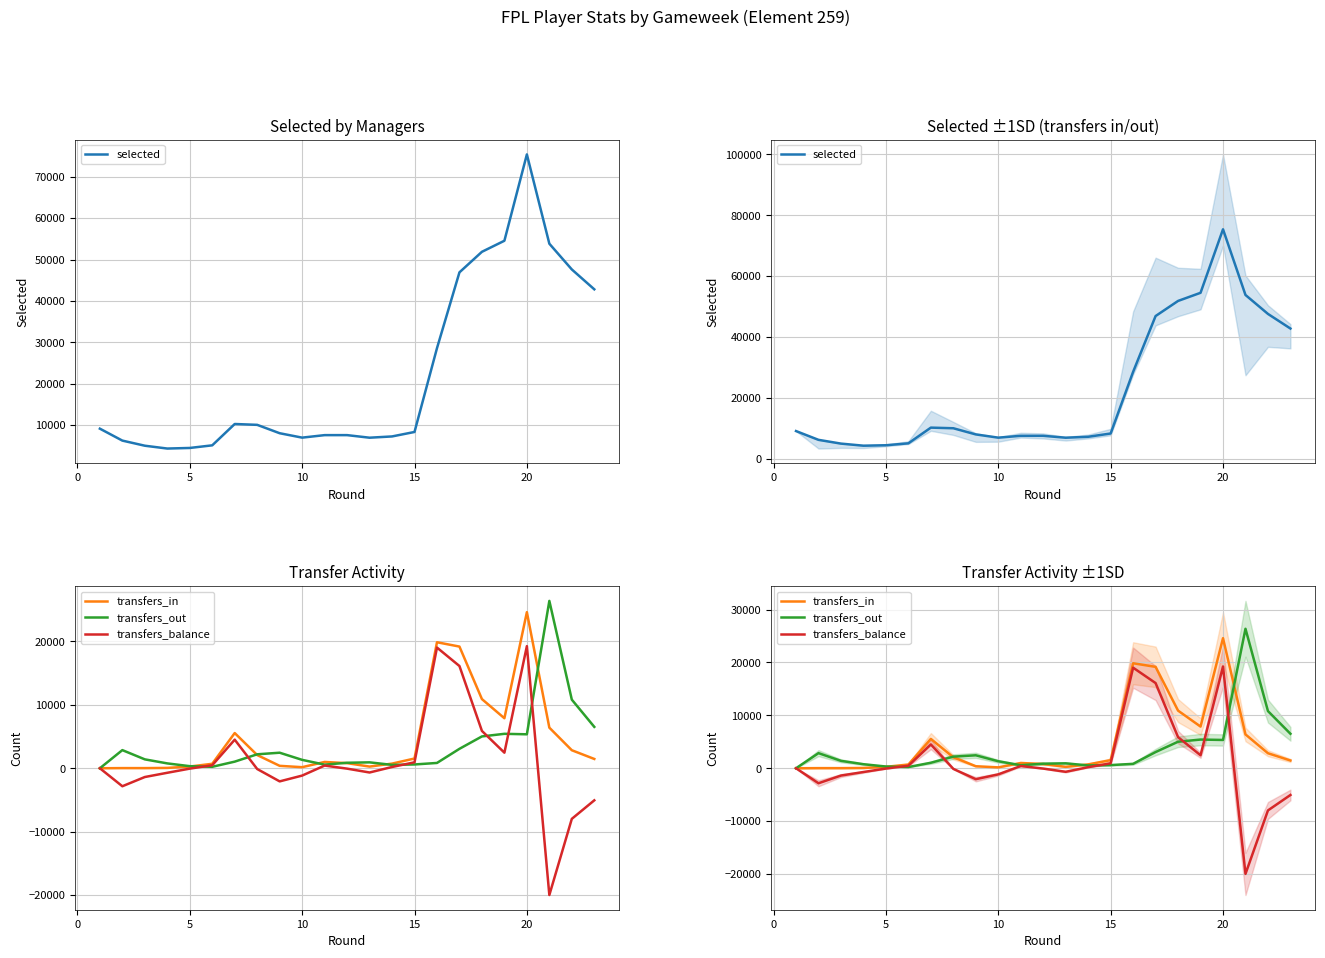

How many positive values does the transfers_in series have?

22